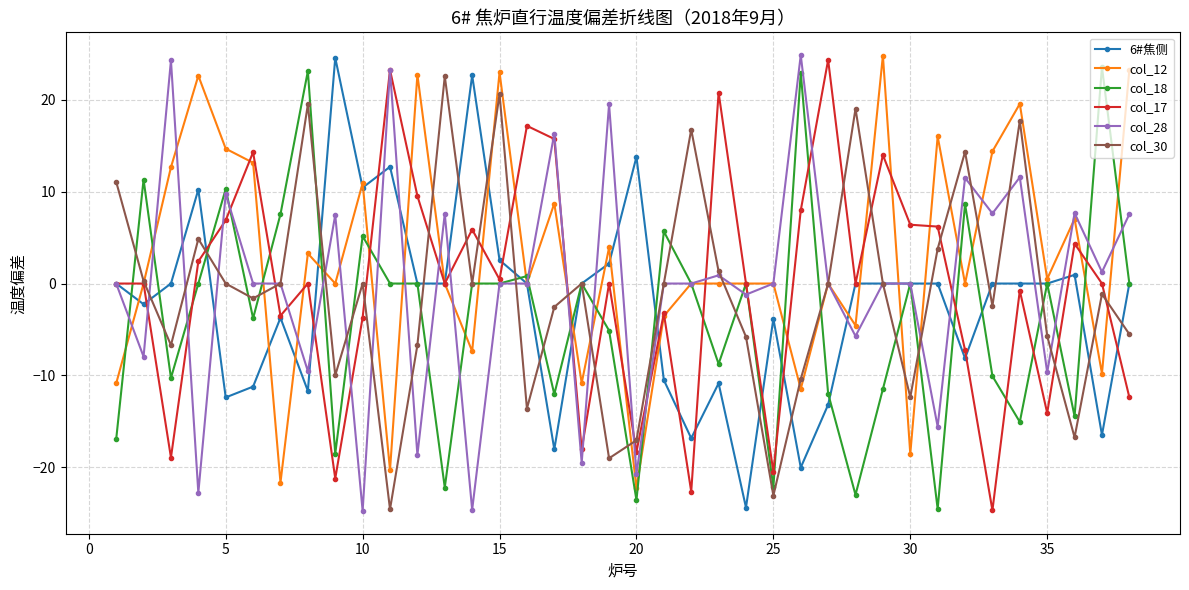

What is the minimum value for col_28?

-24.7